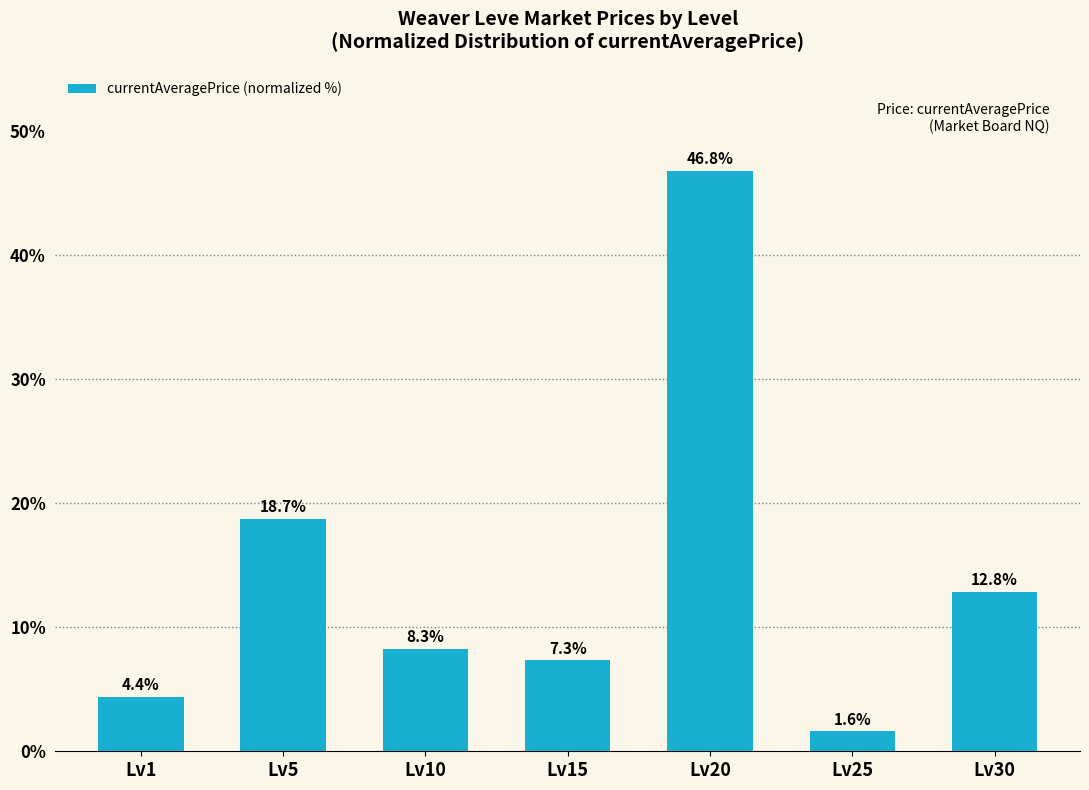

The chart shows a value of 10.0 at Lv15. True or false?

False